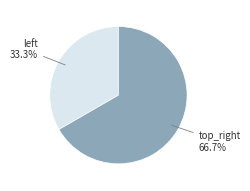

Does any single category account for the majority?

Yes